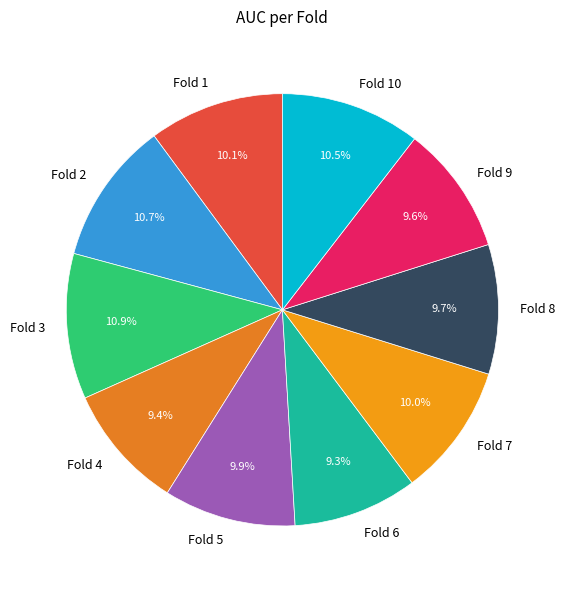

To the nearest percent, what is the combined percentage of Fold 9 and Fold 7?

20%